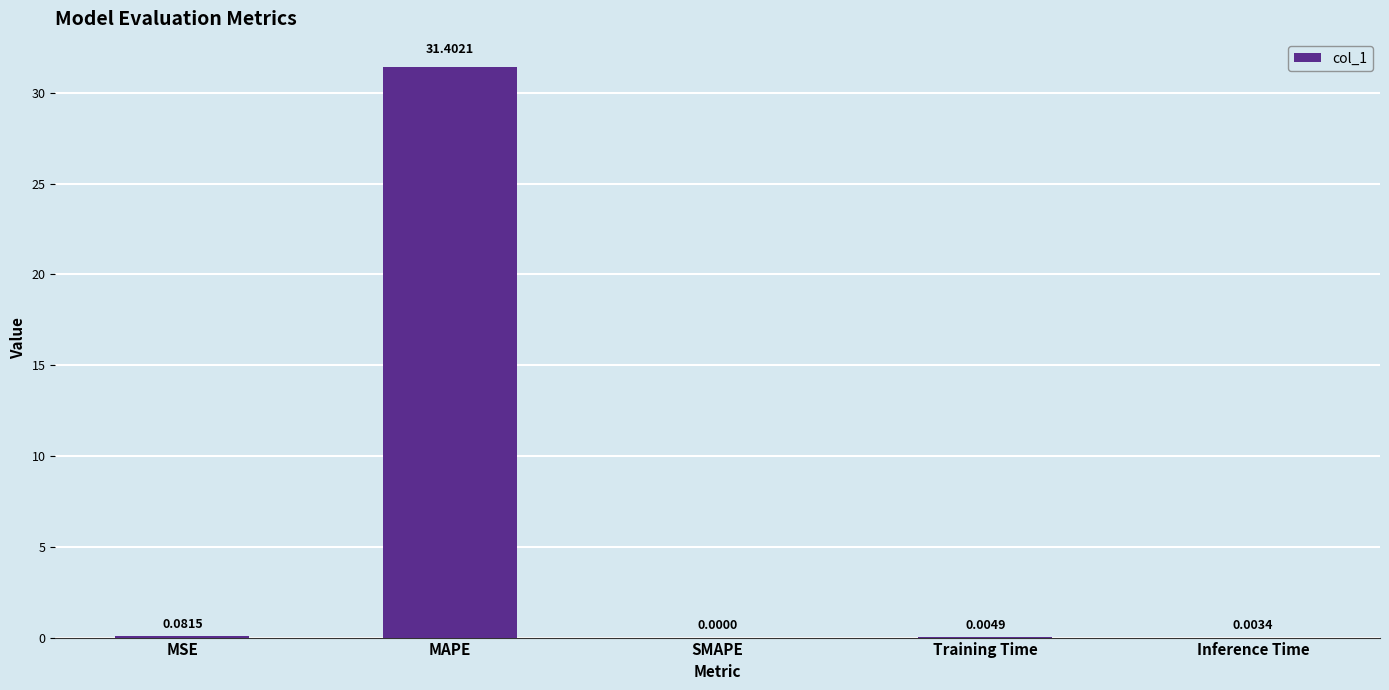

How many values are above zero?

4